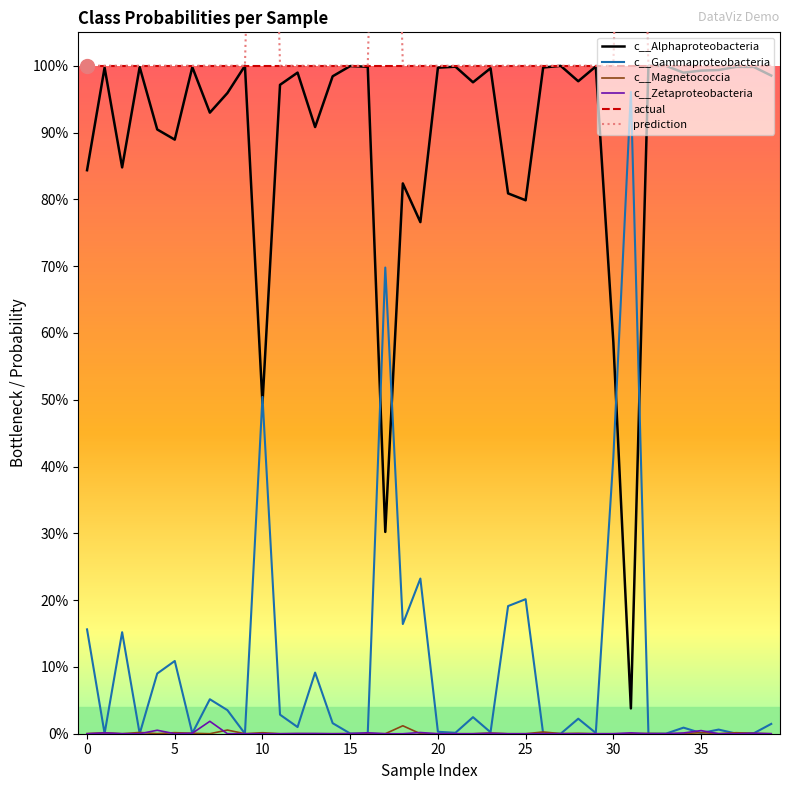

True or false: c__Magnetococcia and prediction intersect in this chart.

False